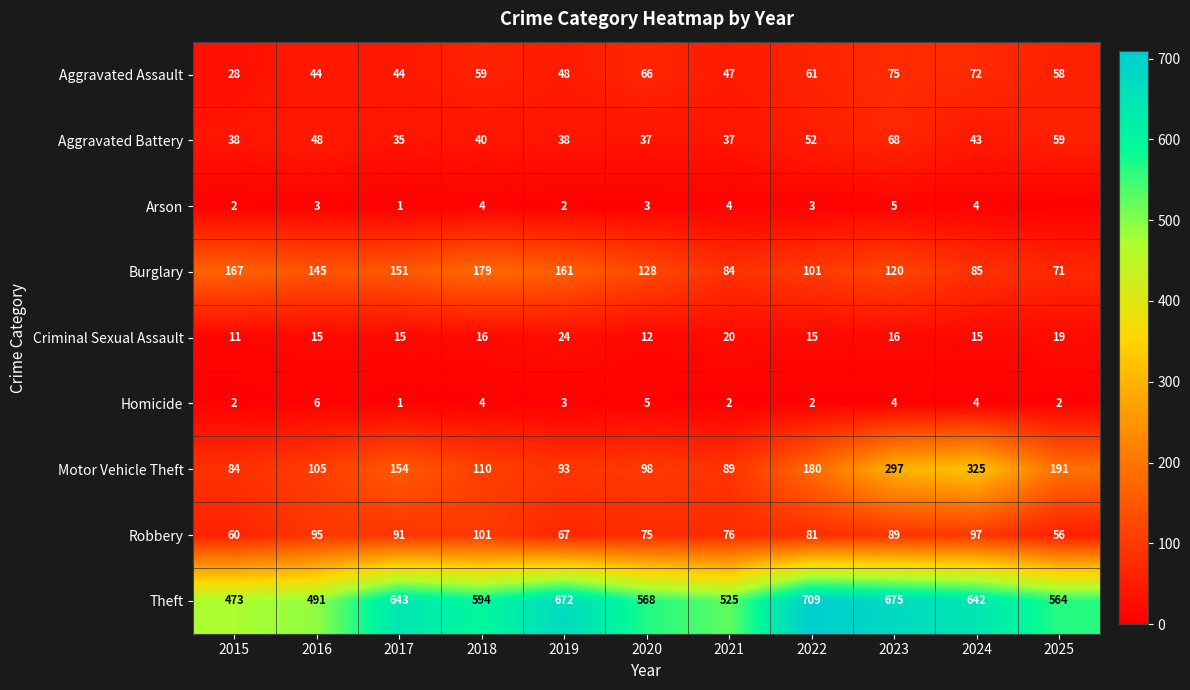

Count the number of data series in this chart.

9